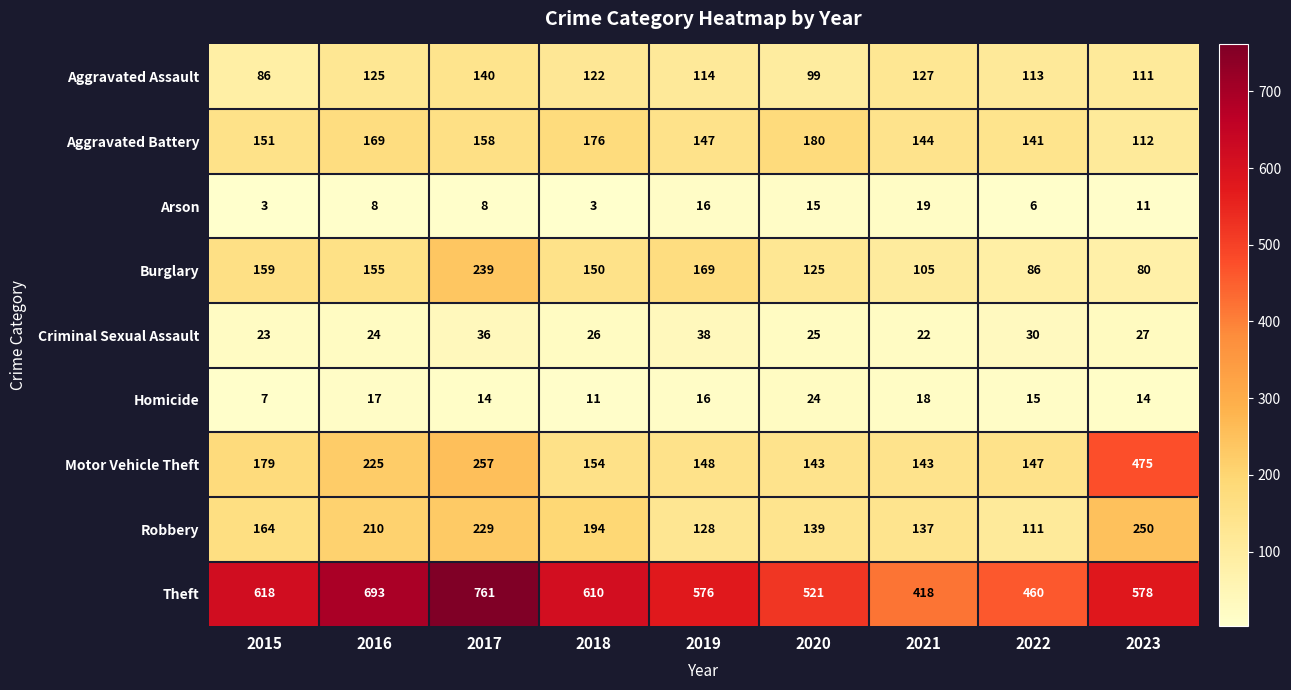

Count the number of categories in the chart.

9